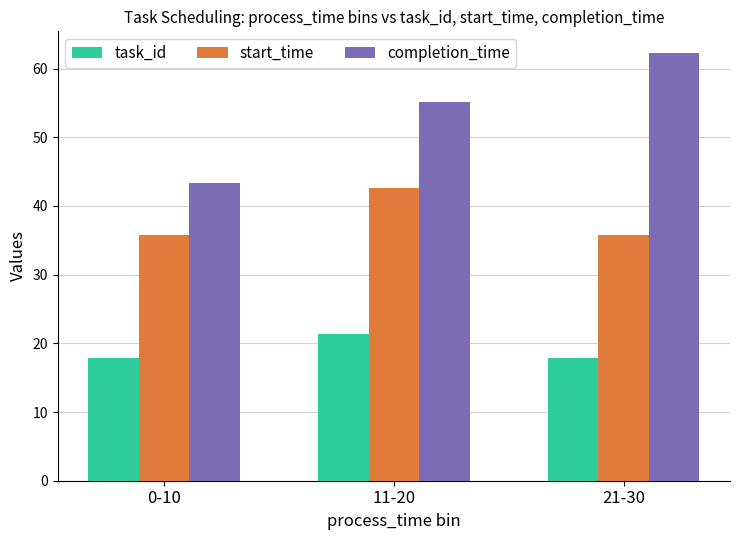

What is the spread (max minus min) of values at 0-10?

25.5